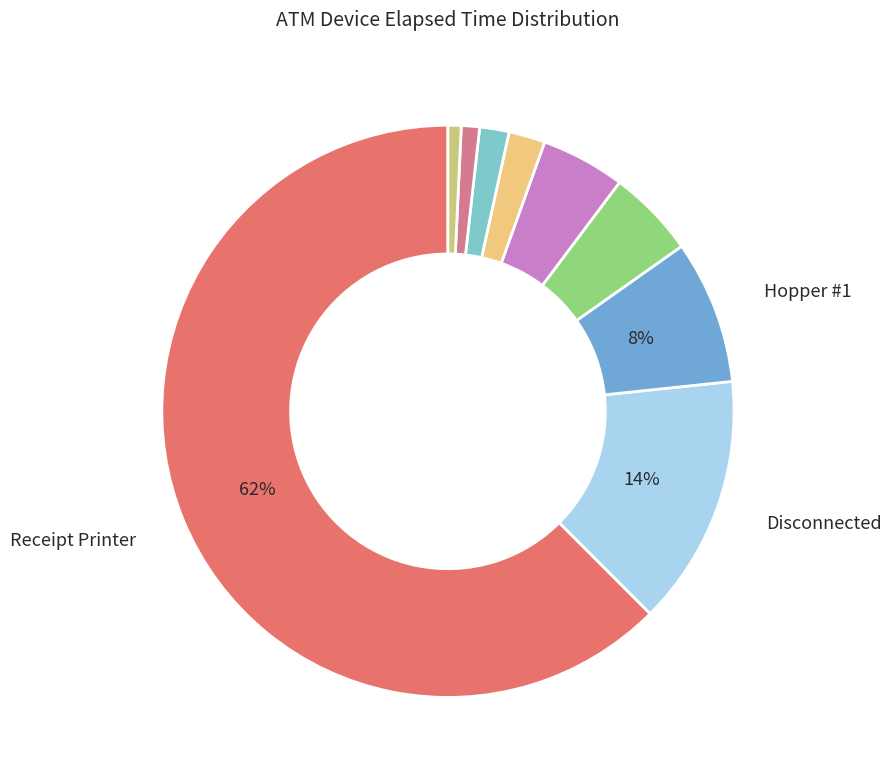

How many segments does this pie chart have?

9